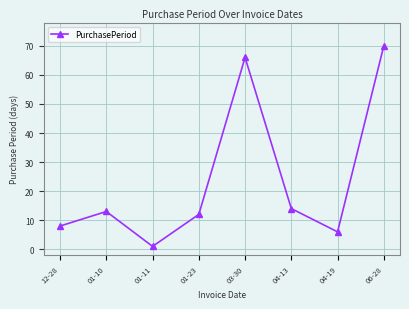

How many lines are shown in the chart?

1